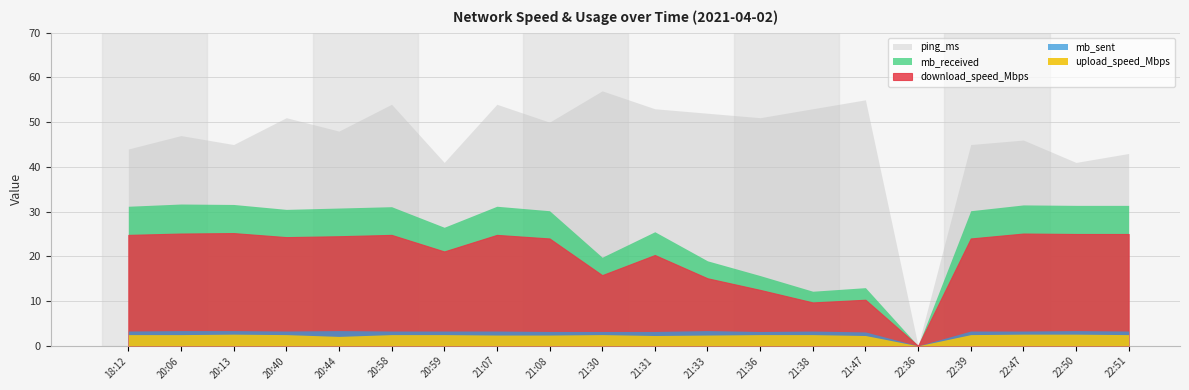

Reading right to left, transcribe all the data shown in this chart.

download_speed_Mbps: 22:51=25.0	22:50=25.0	22:47=25.1	22:39=24.0	22:36=0.0	21:47=10.3	21:38=9.7	21:36=12.5	21:33=15.1	21:31=20.3	21:30=15.8	21:08=24.0	21:07=24.8	20:59=21.1	20:58=24.8	20:44=24.5	20:40=24.3	20:13=25.2	20:06=25.1	18:12=24.8
upload_speed_Mbps: 22:51=2.5	22:50=2.6	22:47=2.6	22:39=2.5	22:36=0.0	21:47=2.3	21:38=2.5	21:36=2.5	21:33=2.4	21:31=2.3	21:30=2.5	21:08=2.4	21:07=2.4	20:59=2.5	20:58=2.5	20:44=2.1	20:40=2.5	20:13=2.6	20:06=2.5	18:12=2.5
ping_ms: 22:51=43.0	22:50=41.0	22:47=46.0	22:39=45.0	22:36=0.0	21:47=55.0	21:38=53.0	21:36=51.0	21:33=52.0	21:31=53.0	21:30=57.0	21:08=50.0	21:07=54.0	20:59=41.0	20:58=54.0	20:44=48.0	20:40=51.0	20:13=45.0	20:06=47.0	18:12=44.0
mb_received: 22:51=31.4	22:50=31.4	22:47=31.5	22:39=30.2	22:36=0.0	21:47=13.0	21:38=12.2	21:36=15.7	21:33=19.0	21:31=25.5	21:30=19.8	21:08=30.2	21:07=31.2	20:59=26.5	20:58=31.1	20:44=30.8	20:40=30.5	20:13=31.6	20:06=31.7	18:12=31.2
mb_sent: 22:51=3.3	22:50=3.4	22:47=3.3	22:39=3.3	22:36=0.0	21:47=3.1	21:38=3.3	21:36=3.2	21:33=3.4	21:31=3.2	21:30=3.2	21:08=3.2	21:07=3.3	20:59=3.3	20:58=3.3	20:44=3.4	20:40=3.3	20:13=3.4	20:06=3.4	18:12=3.3